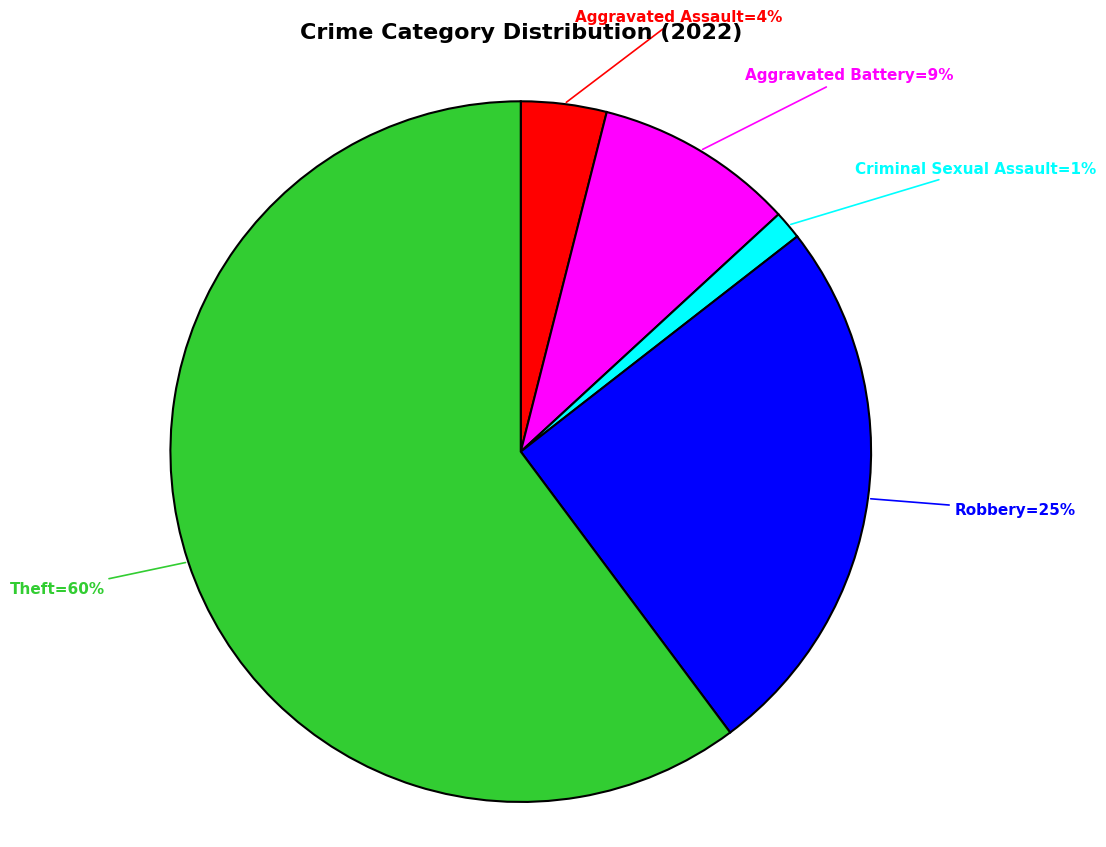

Is there a majority slice in this chart?

Yes